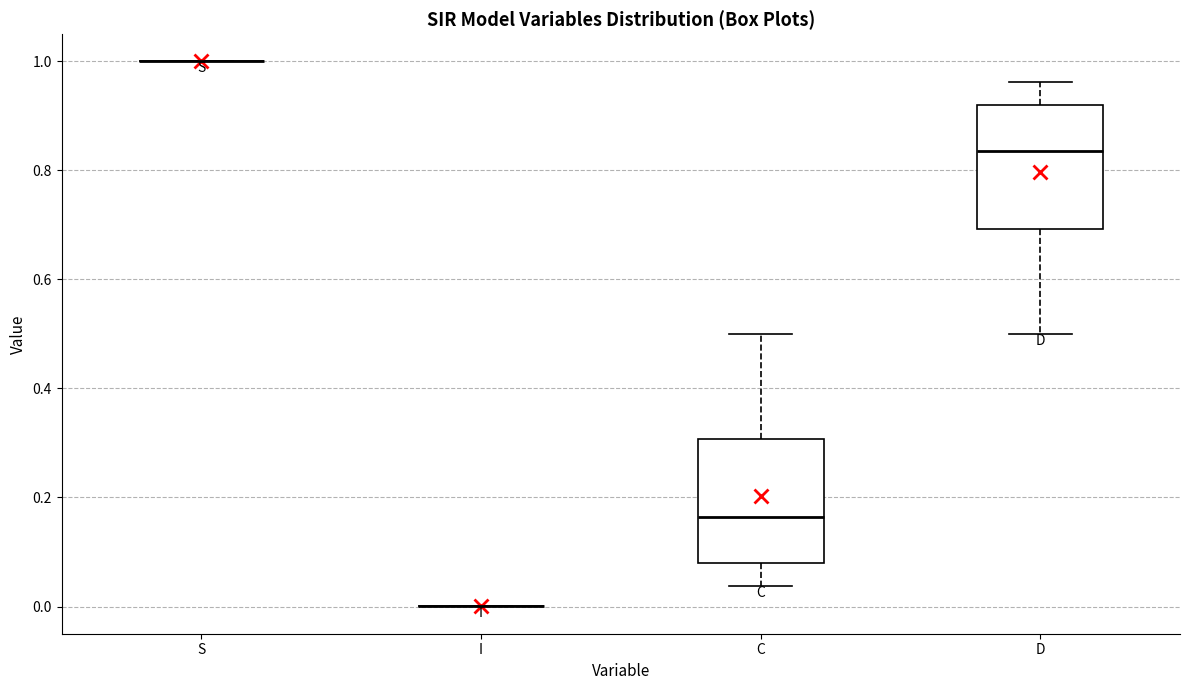

Where does the lower whisker of the box for D end on the y-axis? The values are not printed on the chart, so give them approximately, as read against the axis.

0.50